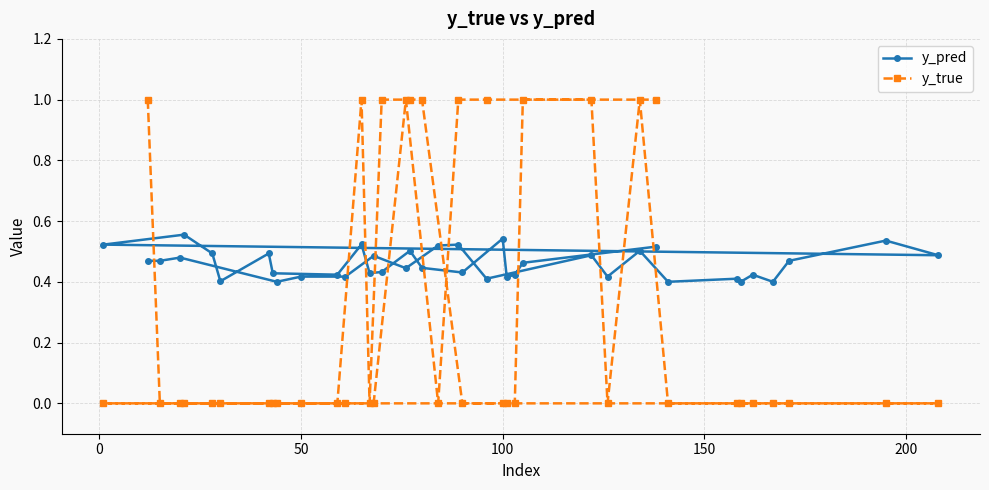

Which series has the largest range (max minus min)?

y_true